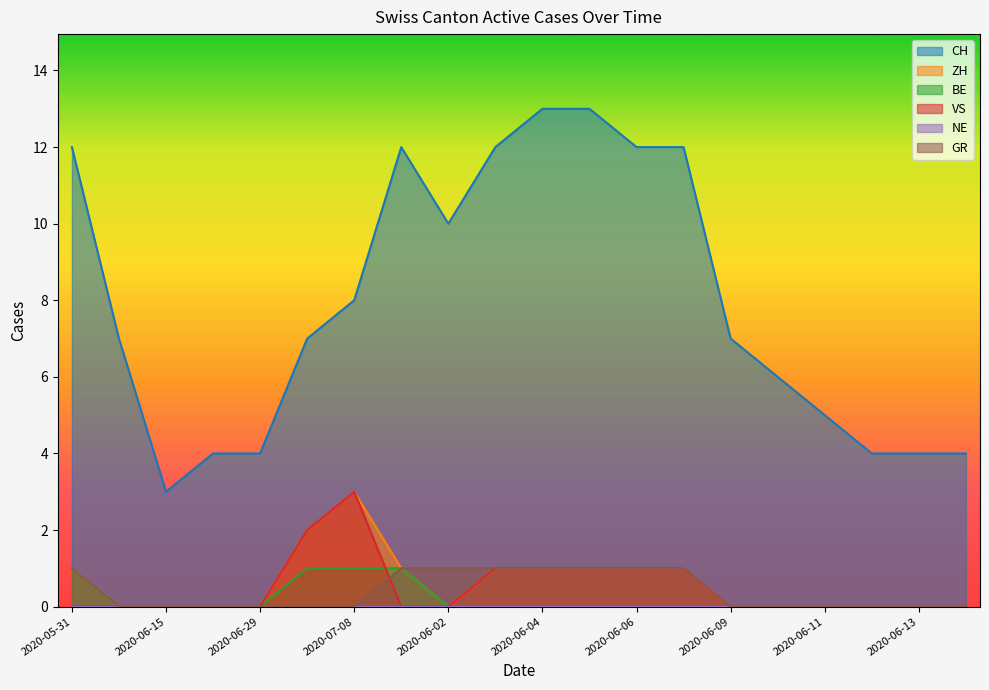

What is the spread (max minus min) of values at 2020-06-29?

4